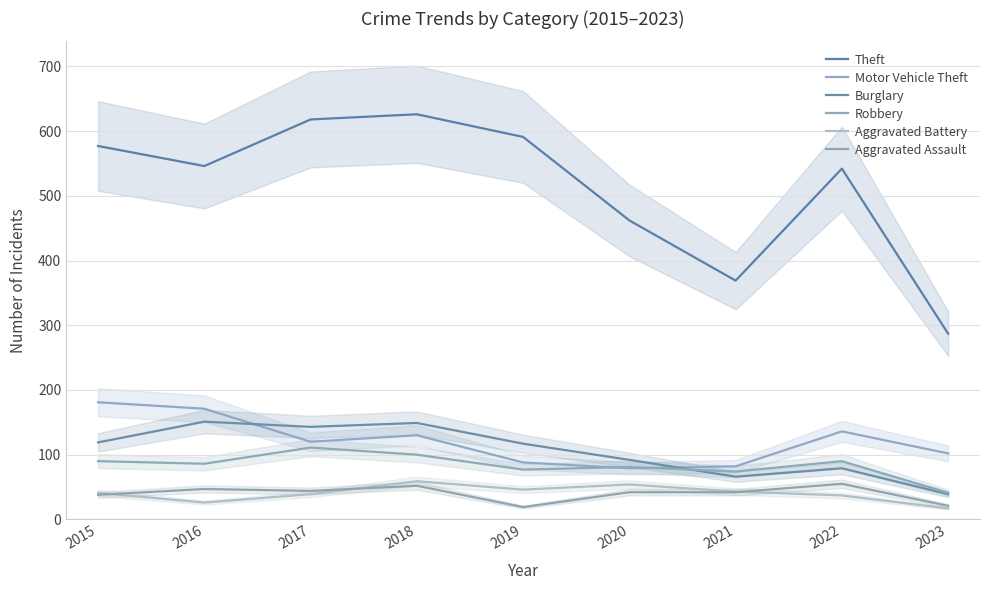

How many data points in Robbery are above 86?

4